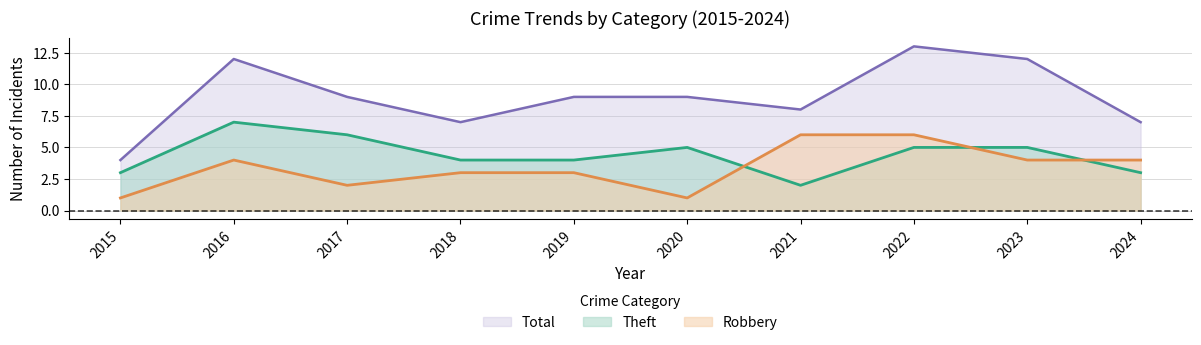

Which series changed the most between 2019 and 2021?

Robbery